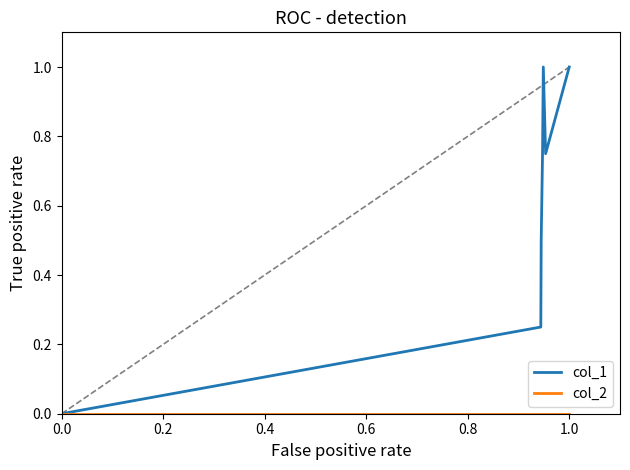

What is the greatest value displayed?

1.0